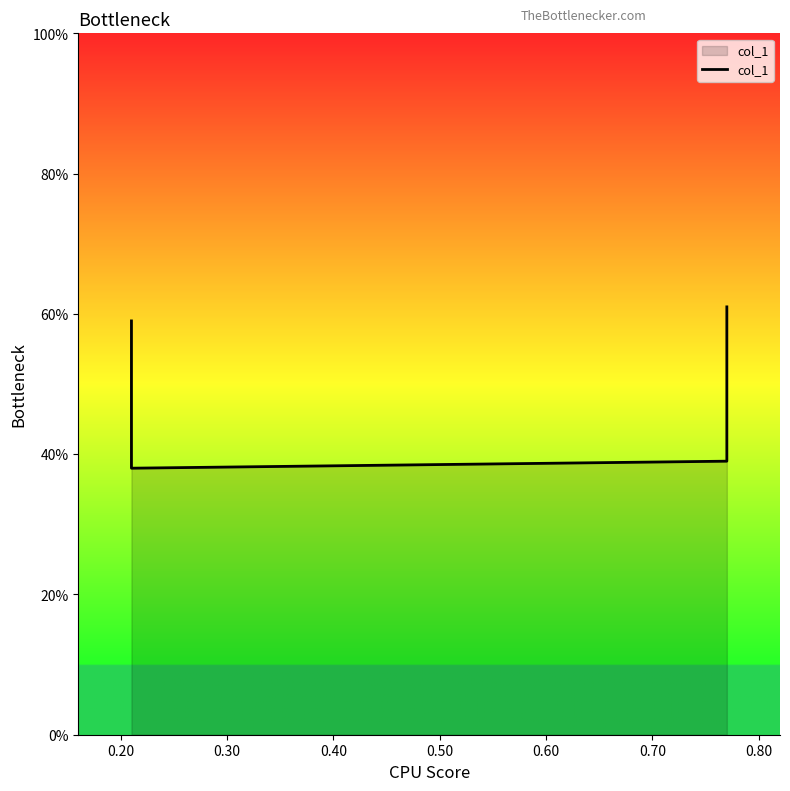

Reading left to right, extract all data points from this chart.

0.6	0.4	0.4	0.6